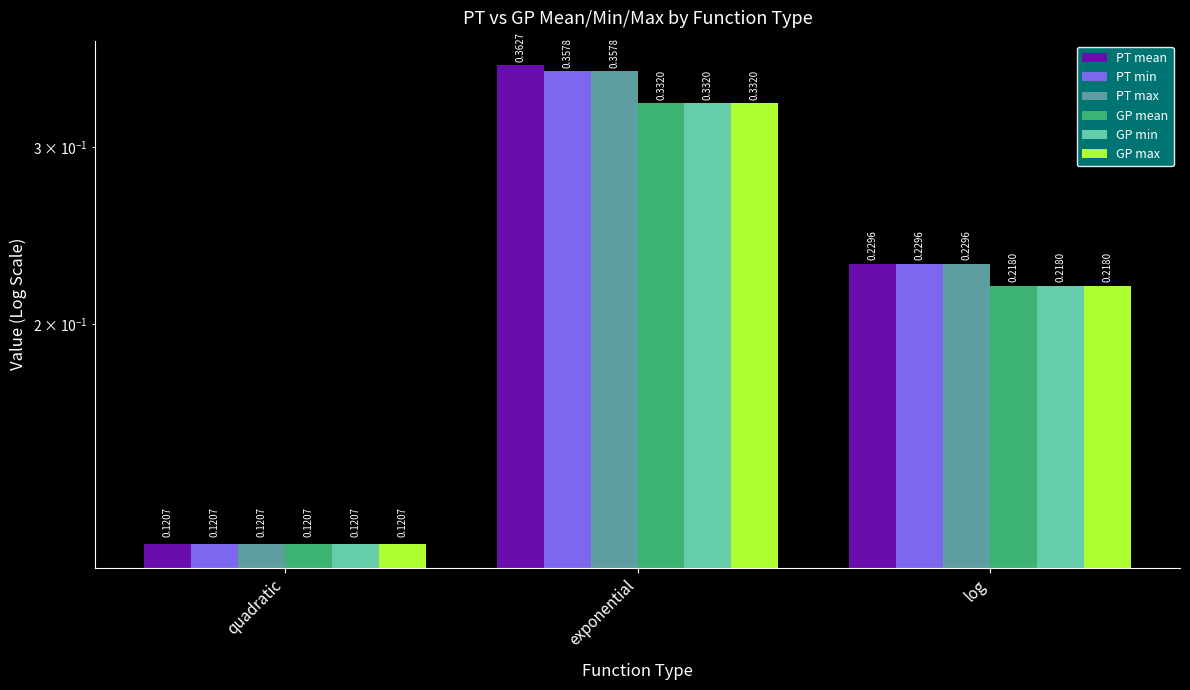

At which category is the sum across all series the highest?

exponential